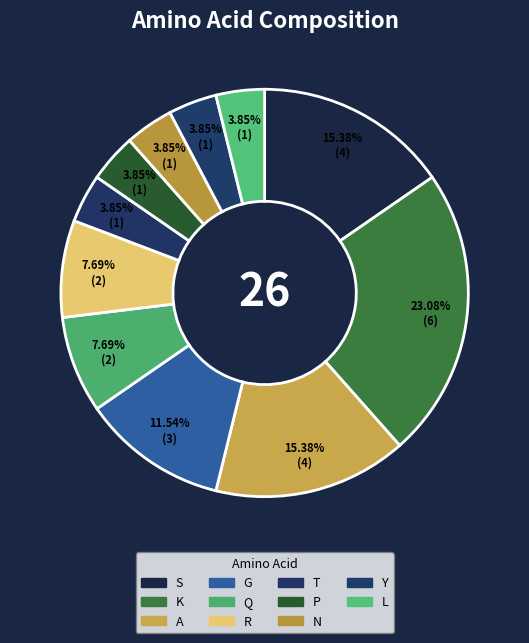

How many slices are in this pie chart?

11